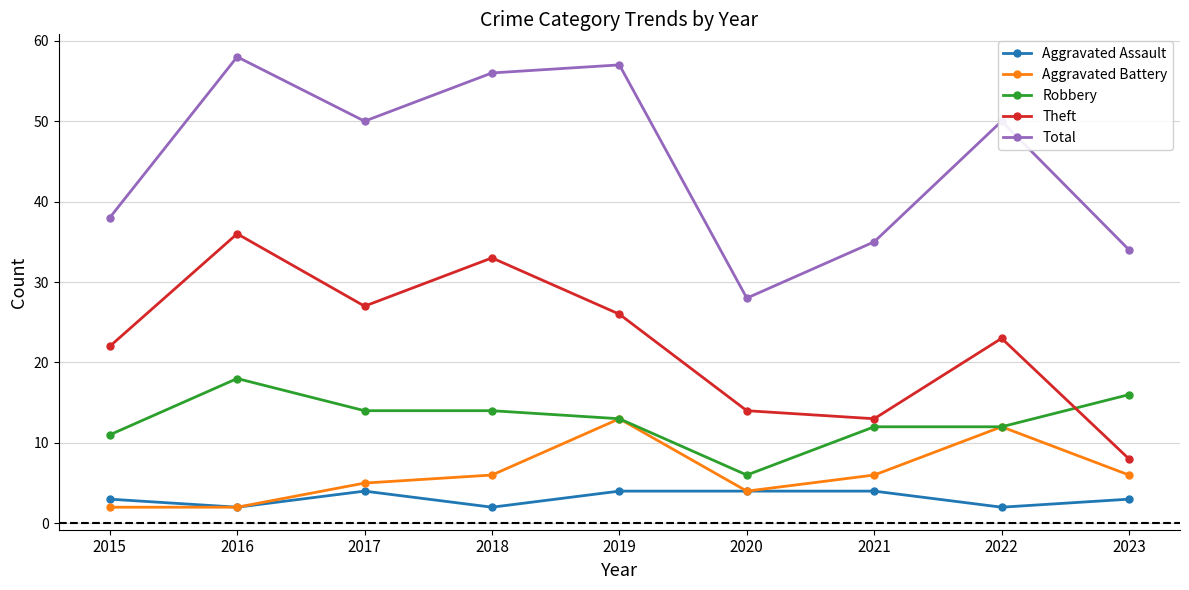

True or false: Total has more than 1 interior local peaks.

True